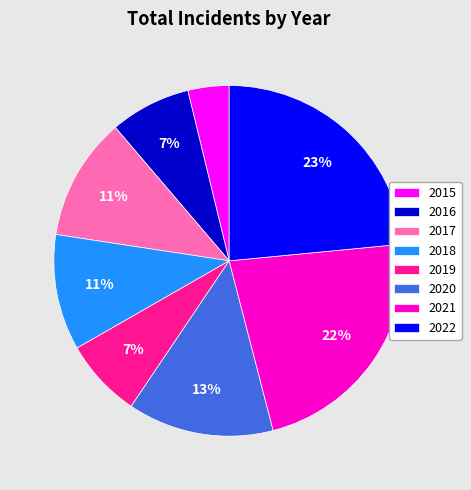

Count the number of slices in the pie.

8